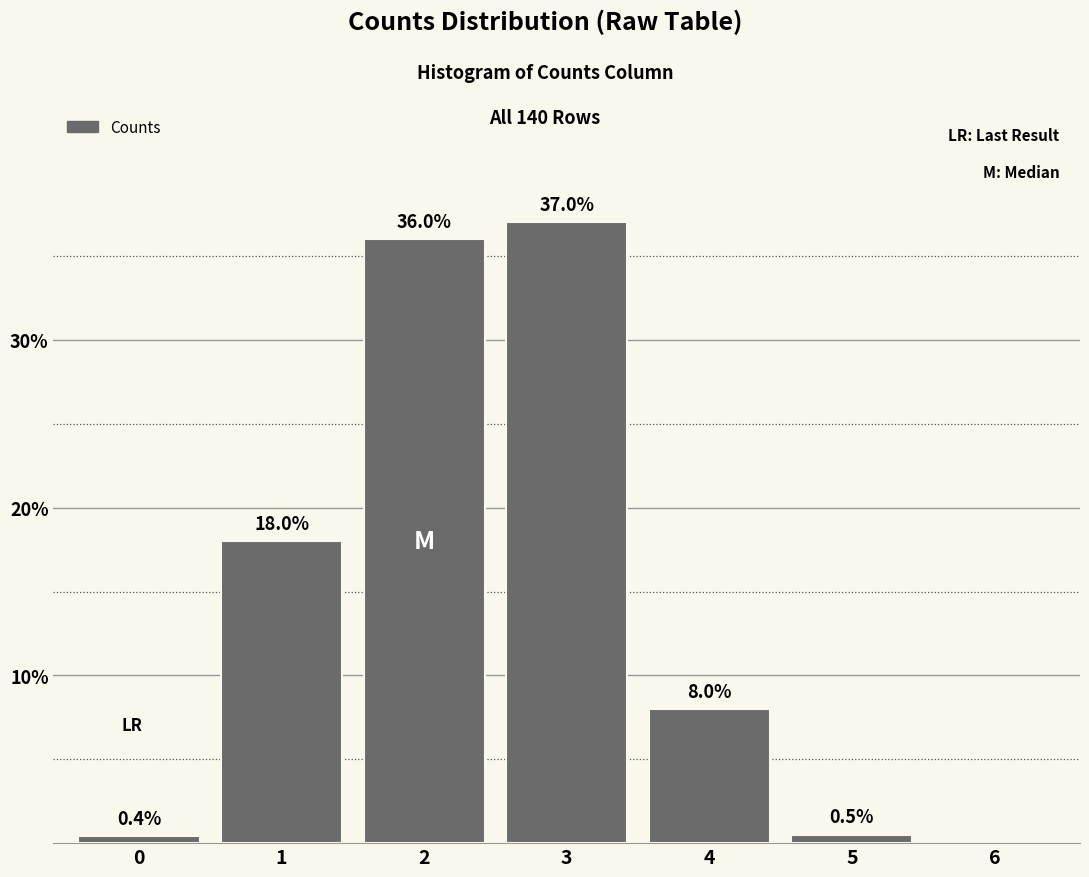

Reading right to left, what are all the values shown in this chart?

6=0.0	5=0.5	4=8.0	3=37.0	2=36.0	1=18.0	0=0.4